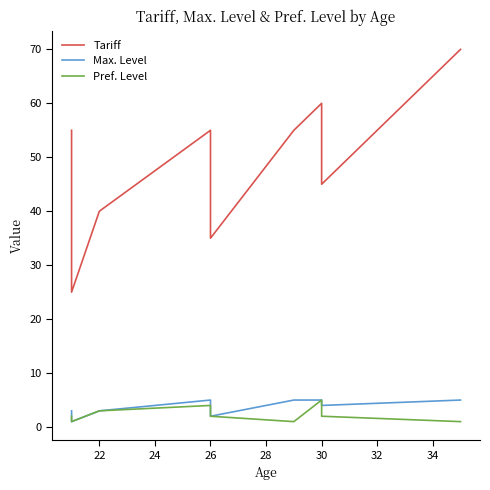

Reading left to right, transcribe all the data shown in this chart.

Tariff: 55	25	40	55	35	55	60	45	70
Max. Level: 3	1	3	5	2	5	5	4	5
Pref. Level: 2	1	3	4	2	1	5	2	1